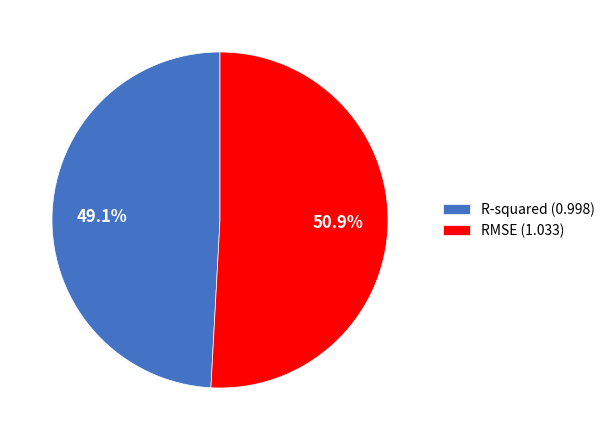

What is the ratio of the value at R-squared to the value at RMSE?

1.0